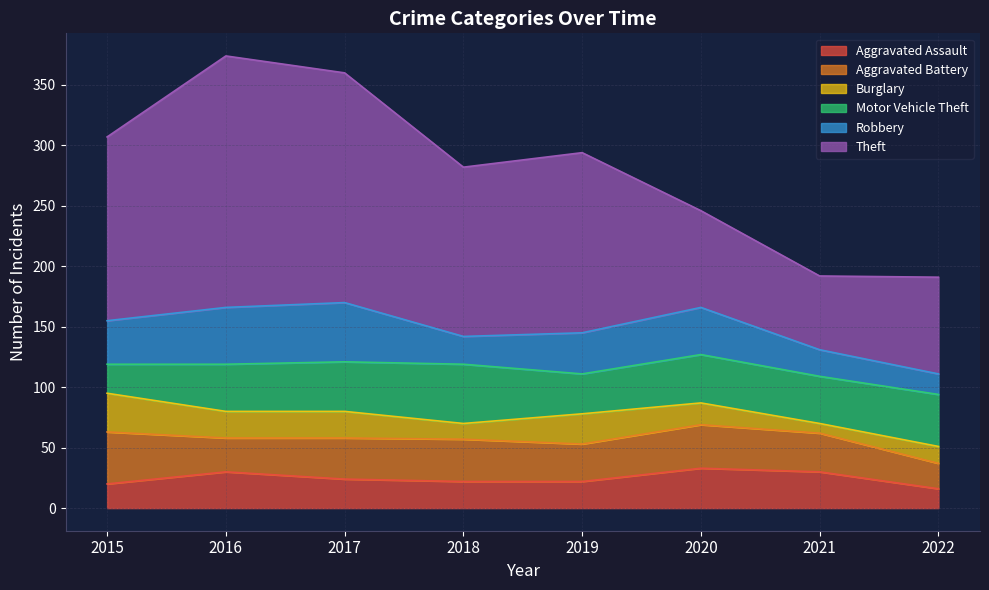

What is the minimum value for Aggravated Assault?

16